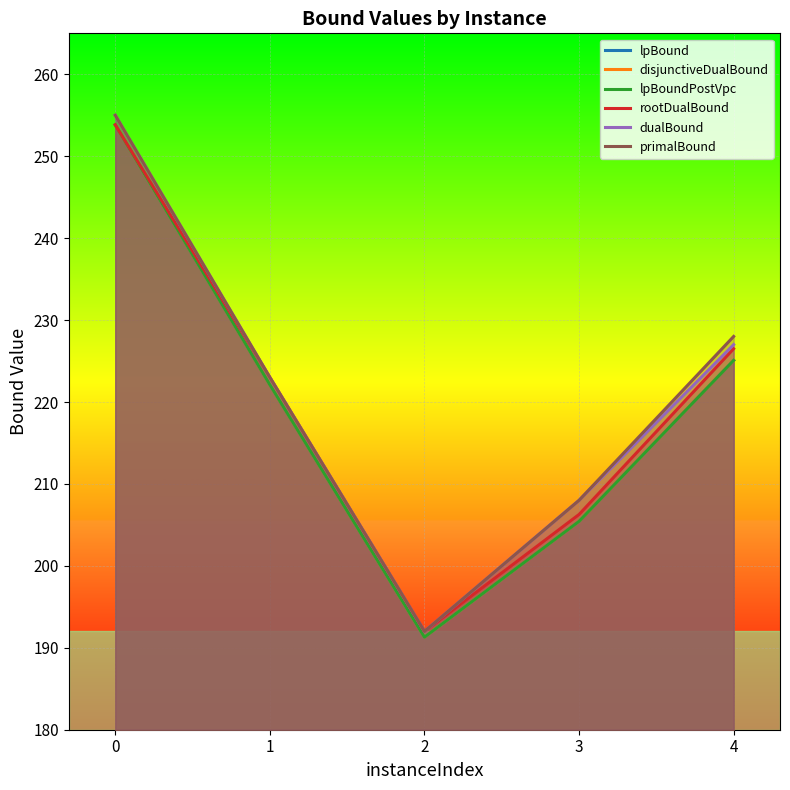

What is the sum of all dualBound values?

1105.0